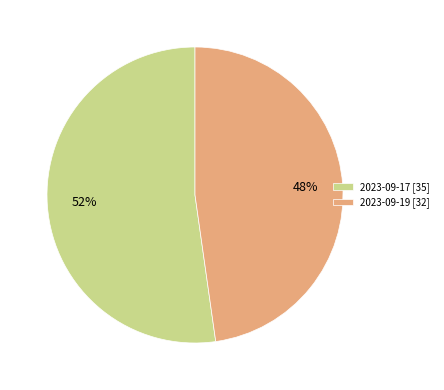

How many segments does this pie chart have?

2